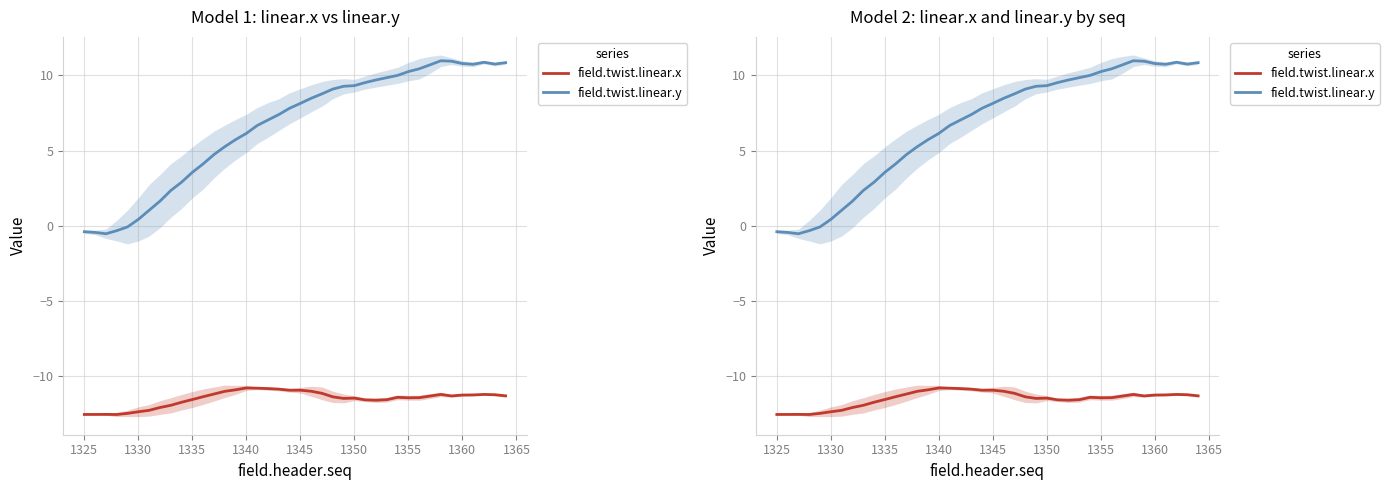

What are all the series names shown in the legend?

field.twist.linear.x, field.twist.linear.y